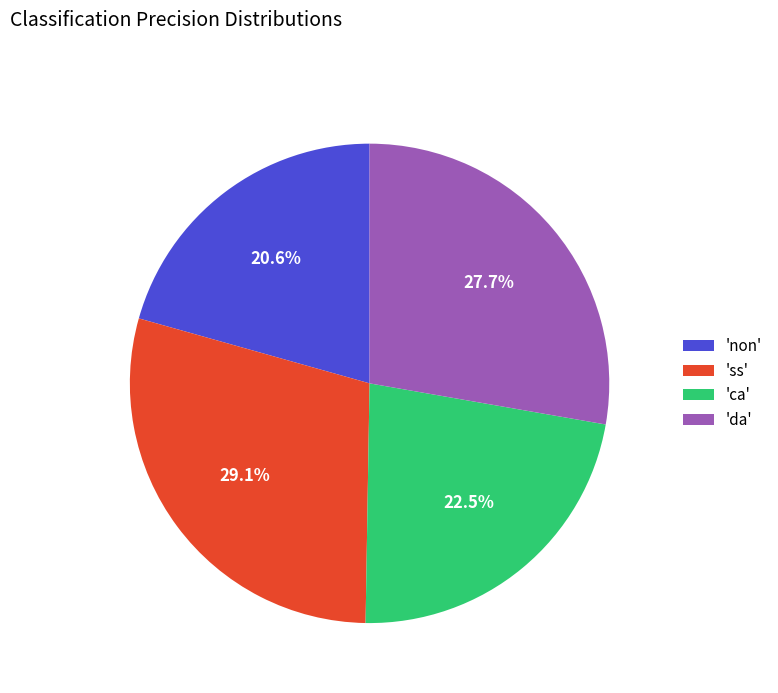

Rank the categories by value from lowest to highest.

'non', 'ca', 'da', 'ss'